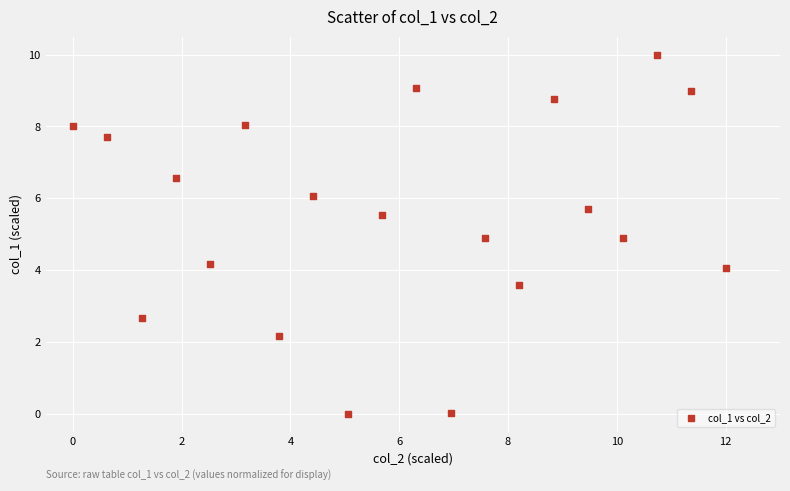

What is the range of X values (max minus min)?

12.0